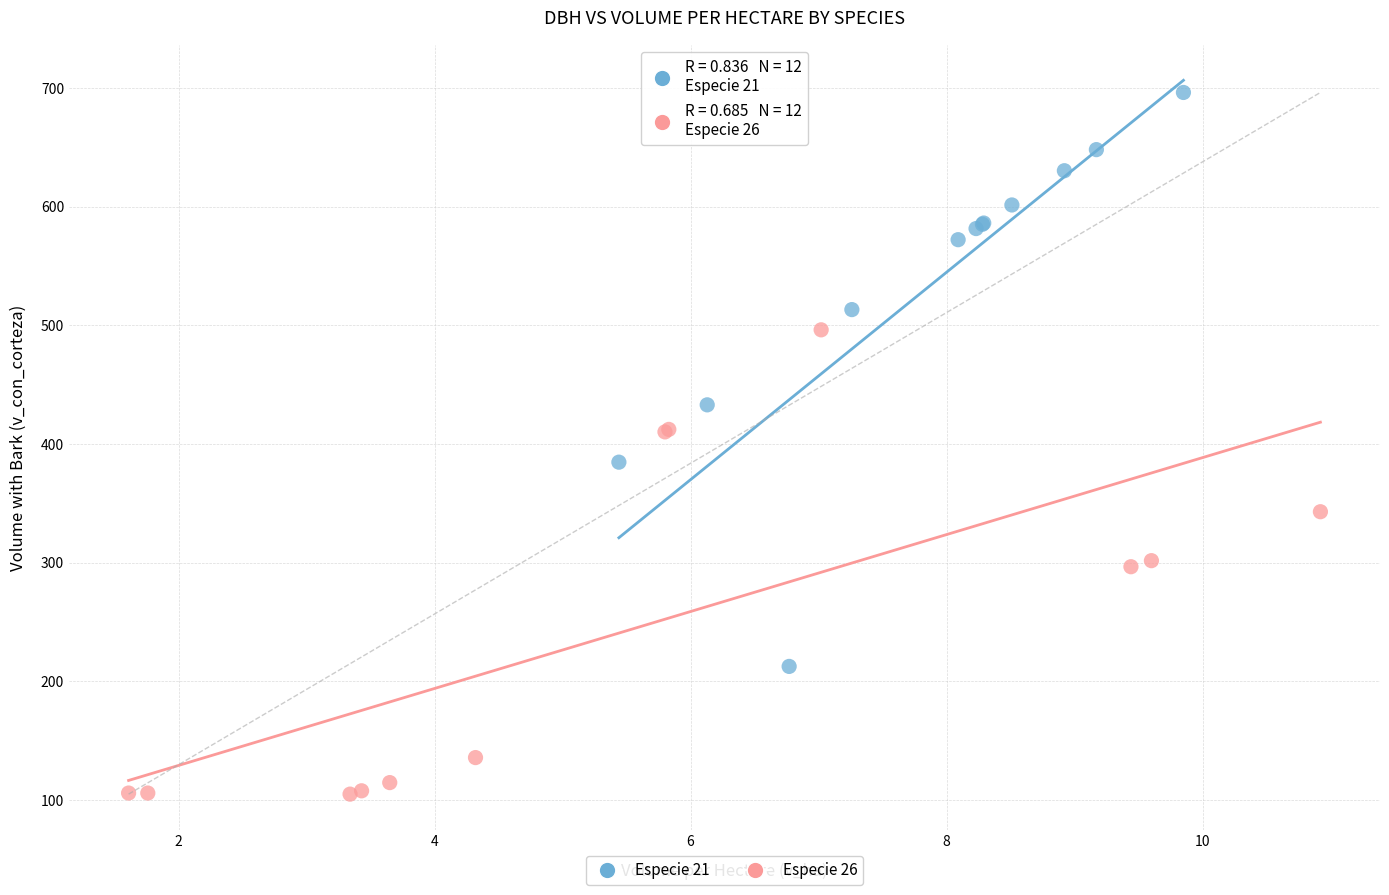

What are all the series names shown in the legend?

Especie 21, Especie 26